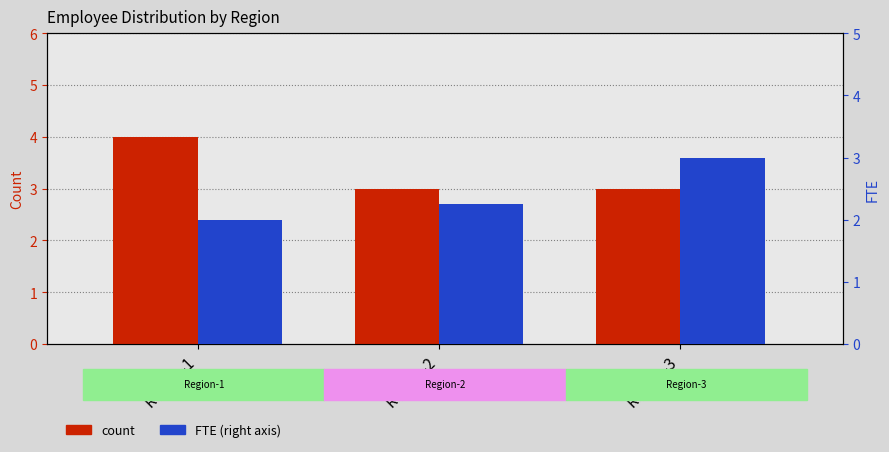

Does the chart contain stacked bars?

No